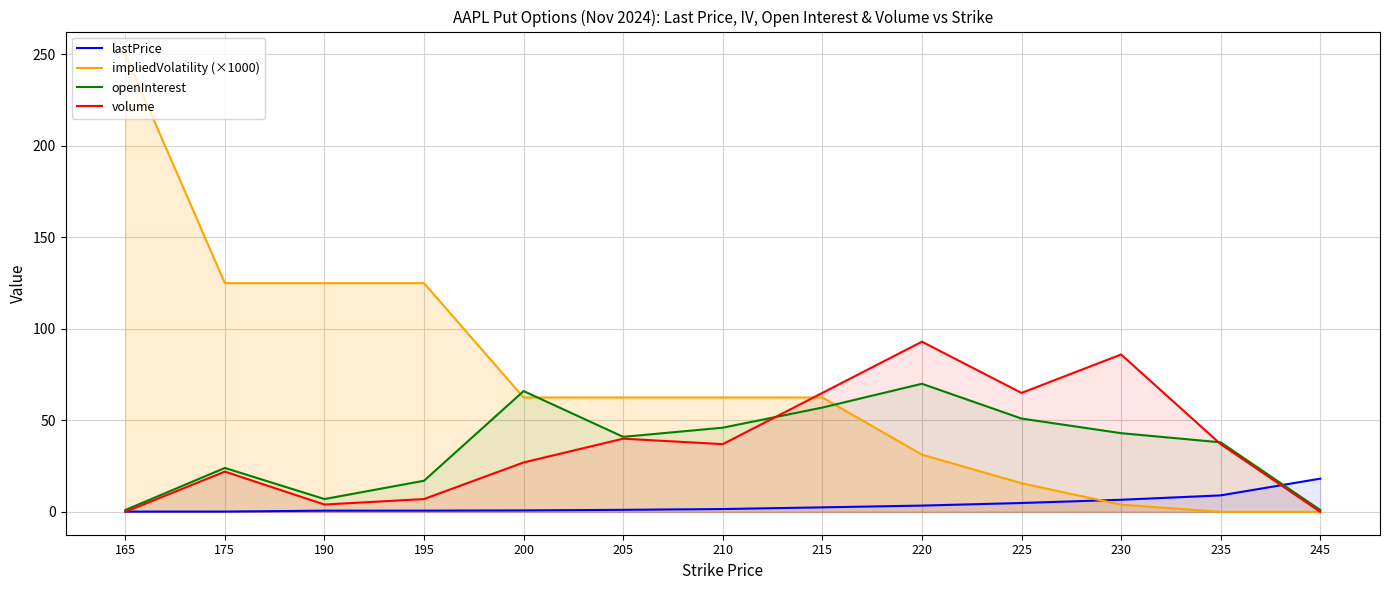

Where does the volume series first go above 37?

205